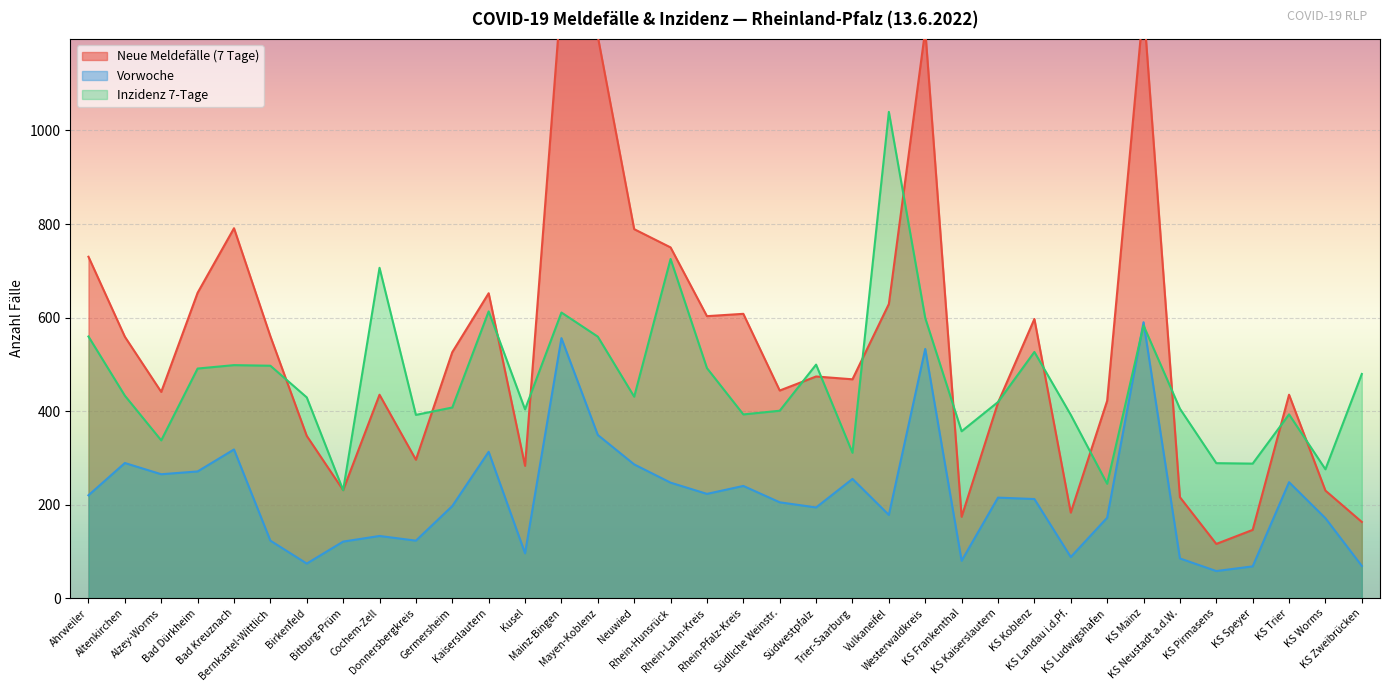

Which series has the widest spread of values?

Neue Meldefälle (7 Tage)